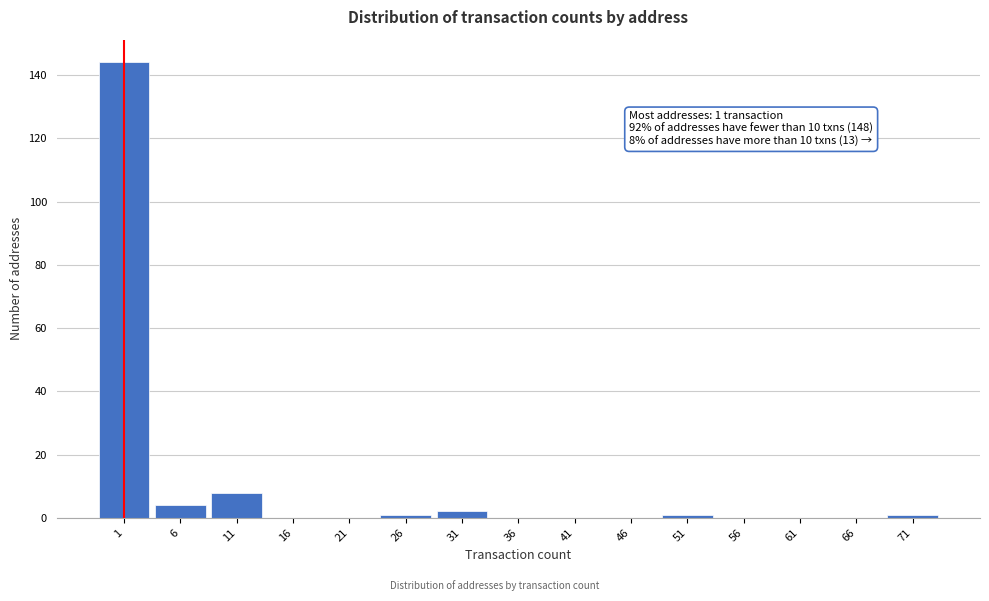

Reading left to right, list all the values displayed in this chart.

1=144	6=4	11=8	16=0	21=0	26=1	31=2	36=0	41=0	46=0	51=1	56=0	61=0	66=0	71=1